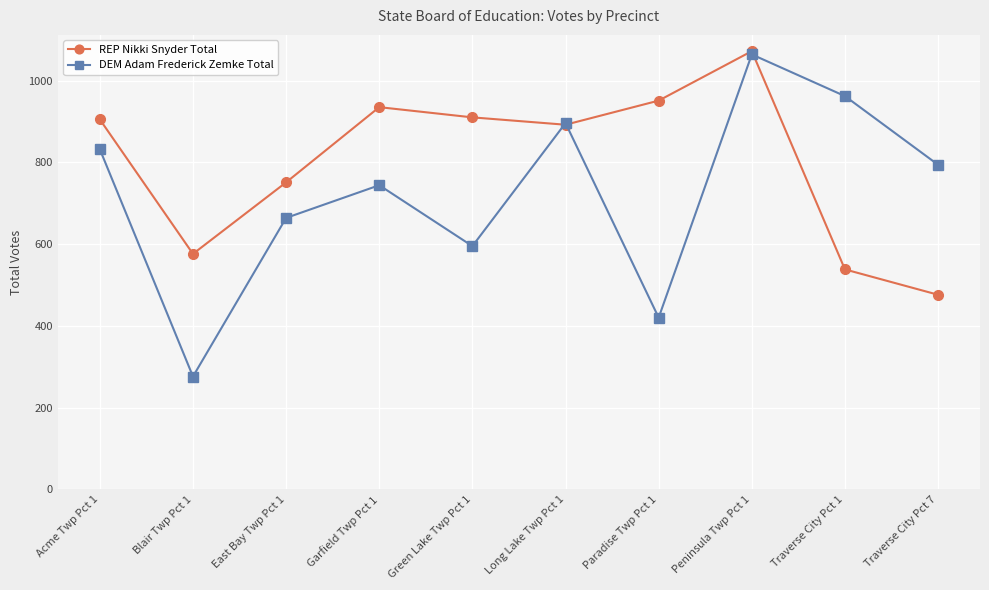

What is the highest value of the REP Nikki Snyder Total series?

1072